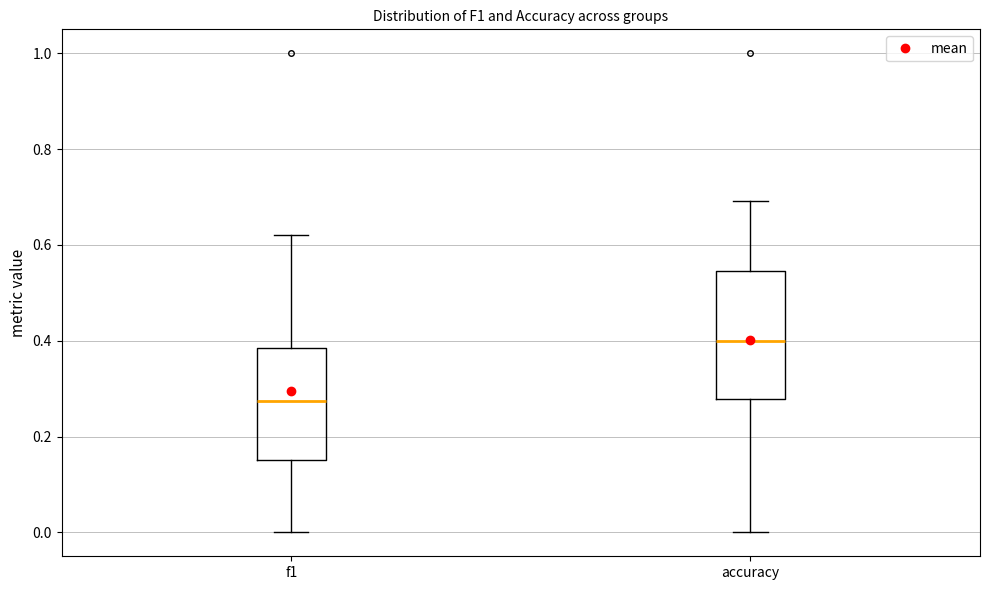

Reading left to right, transcribe this box plot: for each box, give where its median line is, the range the box spans, and where its two whiskers end, as read against the y-axis. The values are not printed on the chart, so give them approximately, as read against the axis.

f1: median 0.28, box 0.16 to 0.38, whiskers 0.00 to 0.62
accuracy: median 0.40, box 0.28 to 0.54, whiskers 0.00 to 0.70